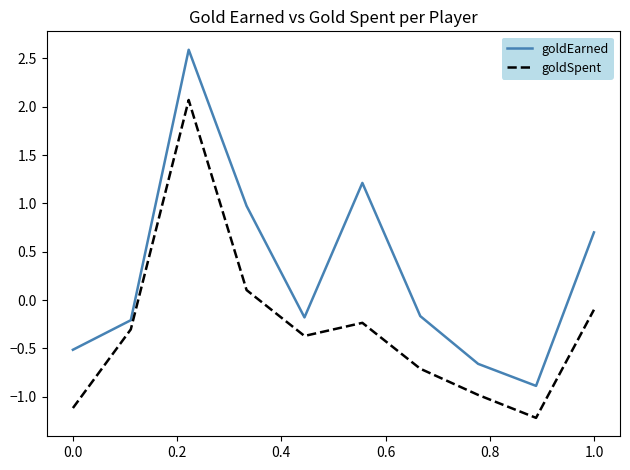

Which series has the largest total across all categories?

goldEarned